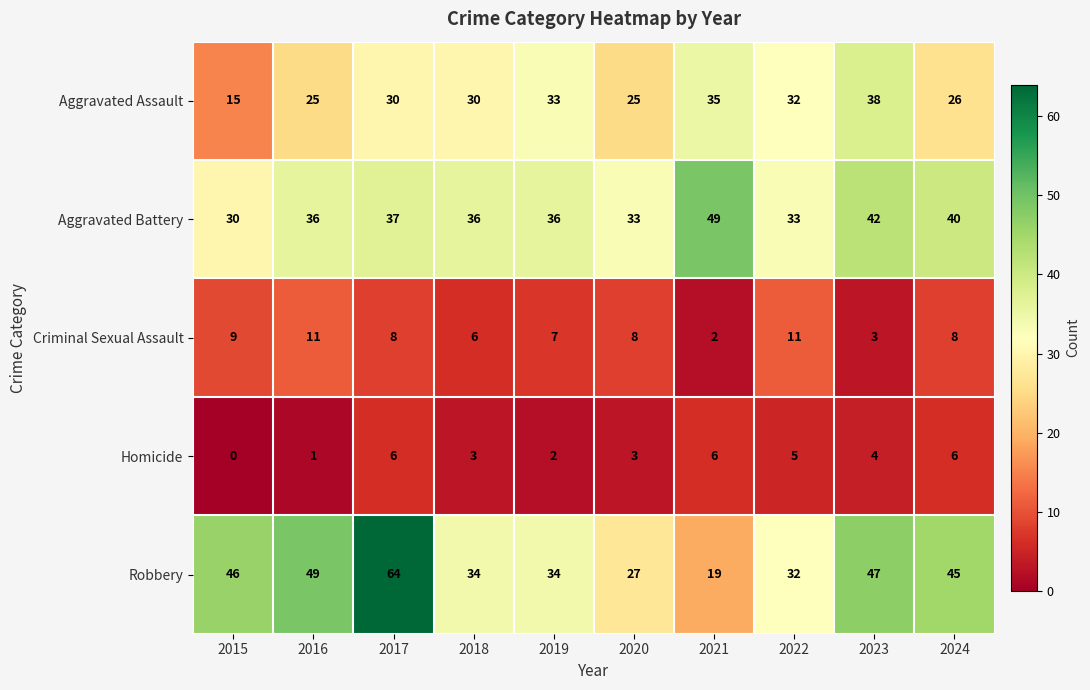

Rank the series at 2016 from highest to lowest value.

Robbery, Aggravated Battery, Aggravated Assault, Criminal Sexual Assault, Homicide